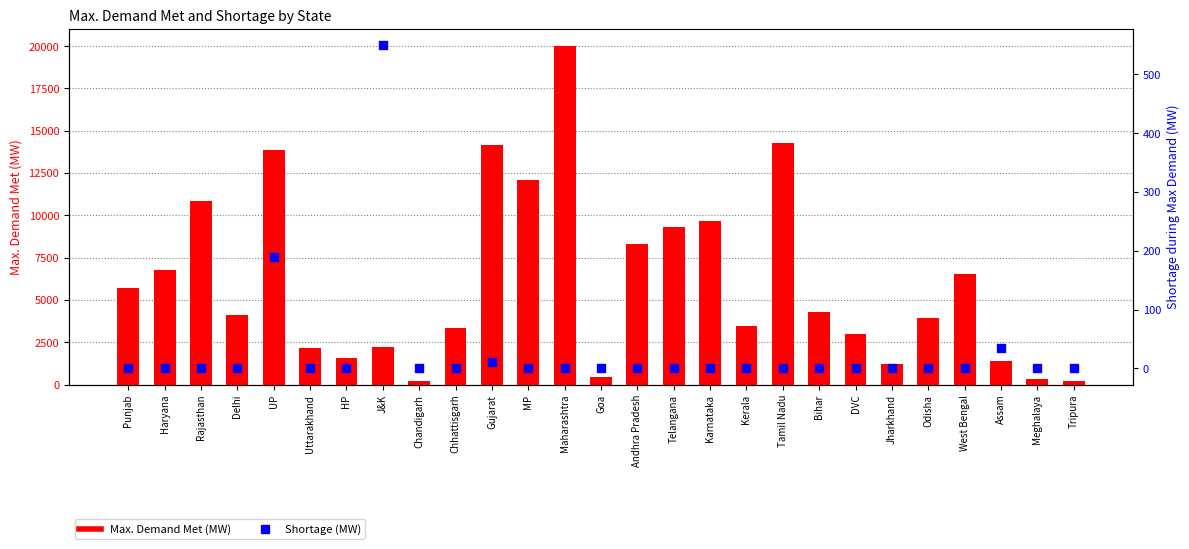

Which series has the widest spread of Y values?

Max. Demand Met (MW)